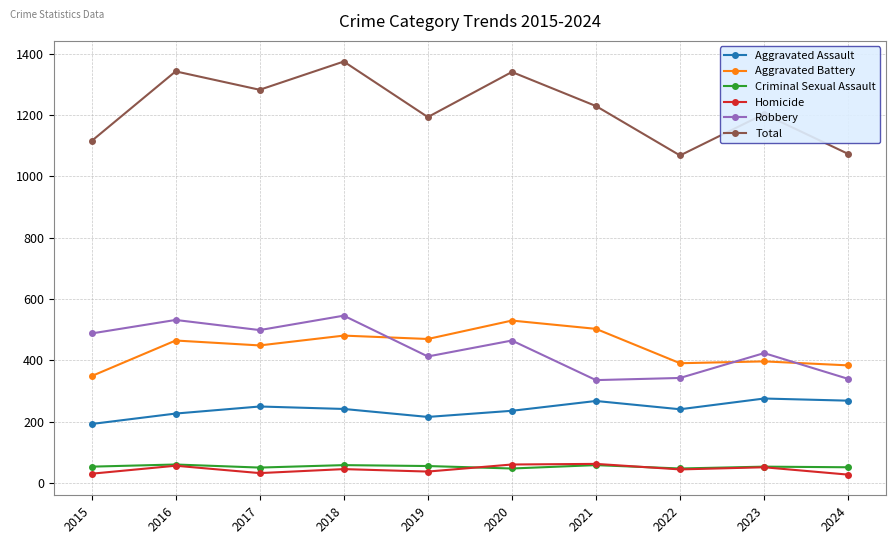

Which series changed the most between 2018 and 2021?

Robbery